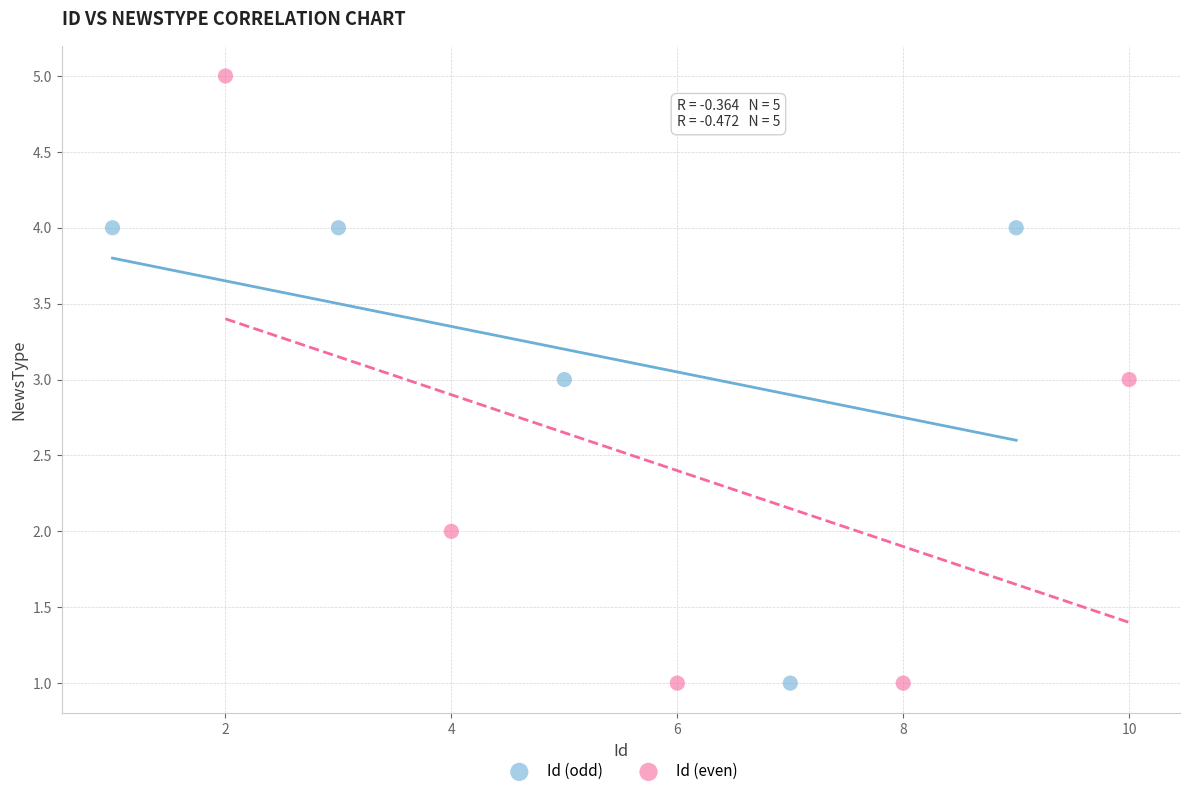

What are all the series names shown in the legend?

Id (odd), Id (even)